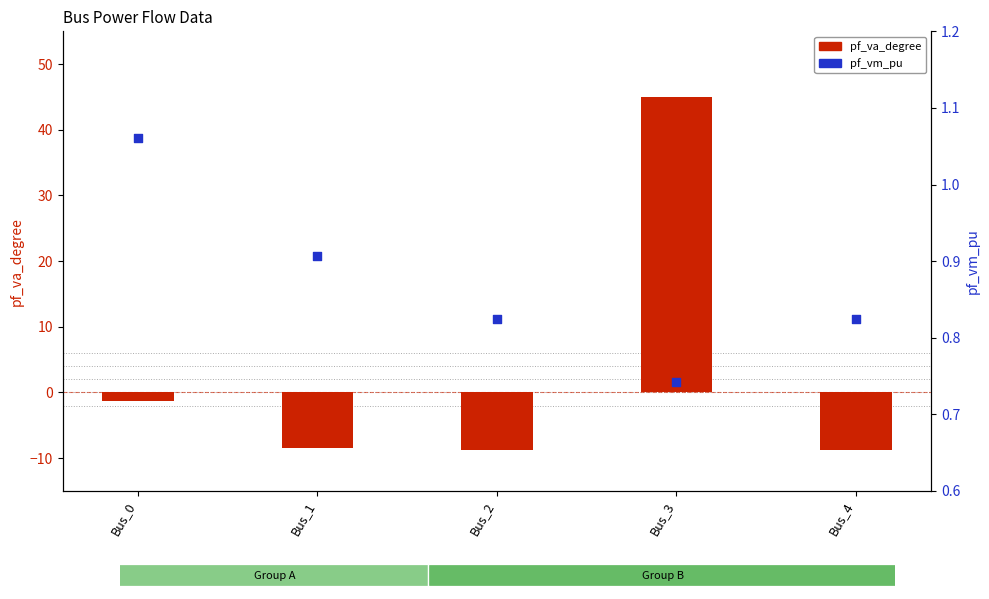

Which series contains the highest Y value?

pf_va_degree